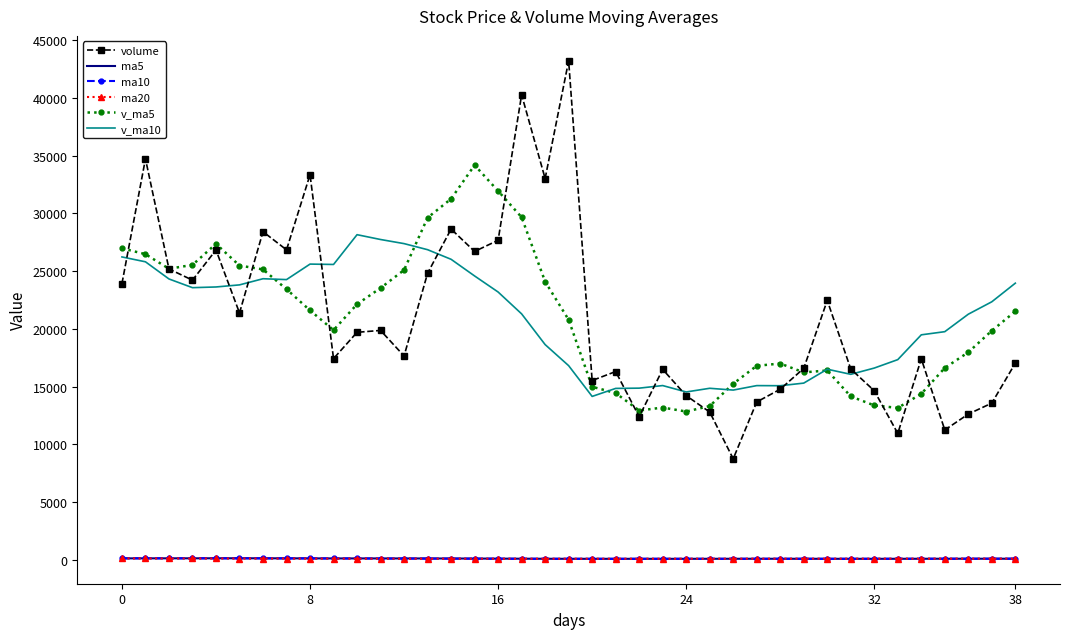

Which series has the widest spread of values?

volume